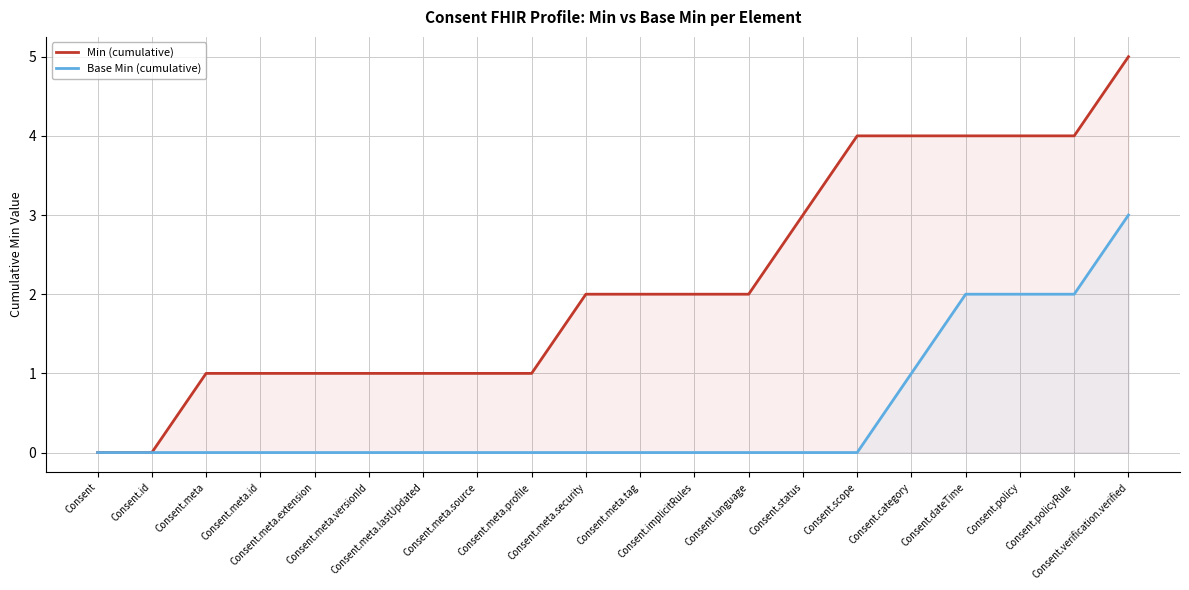

What position from the right is Consent.language?

8